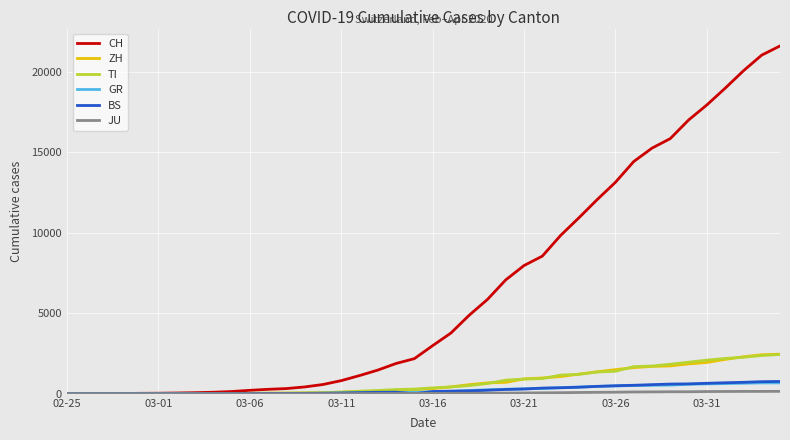

Which series has the largest total across all categories?

CH